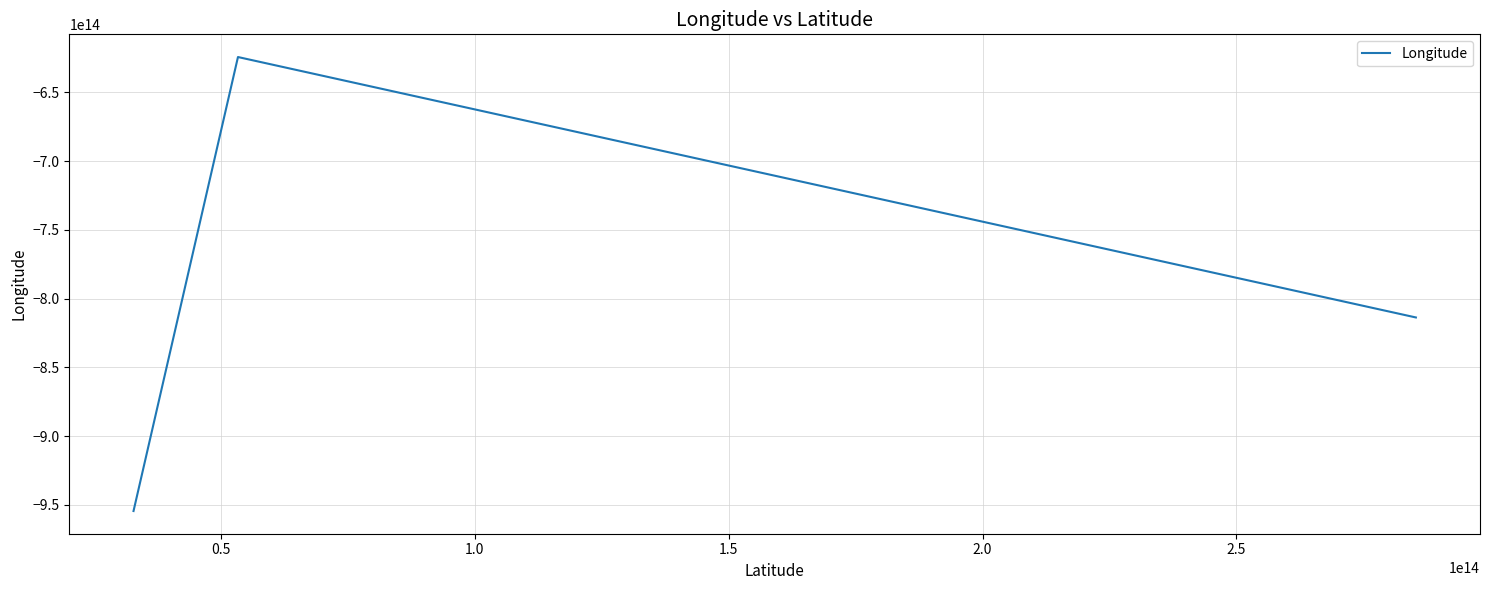

What is the difference between the maximum and second lowest values?

330219306945801